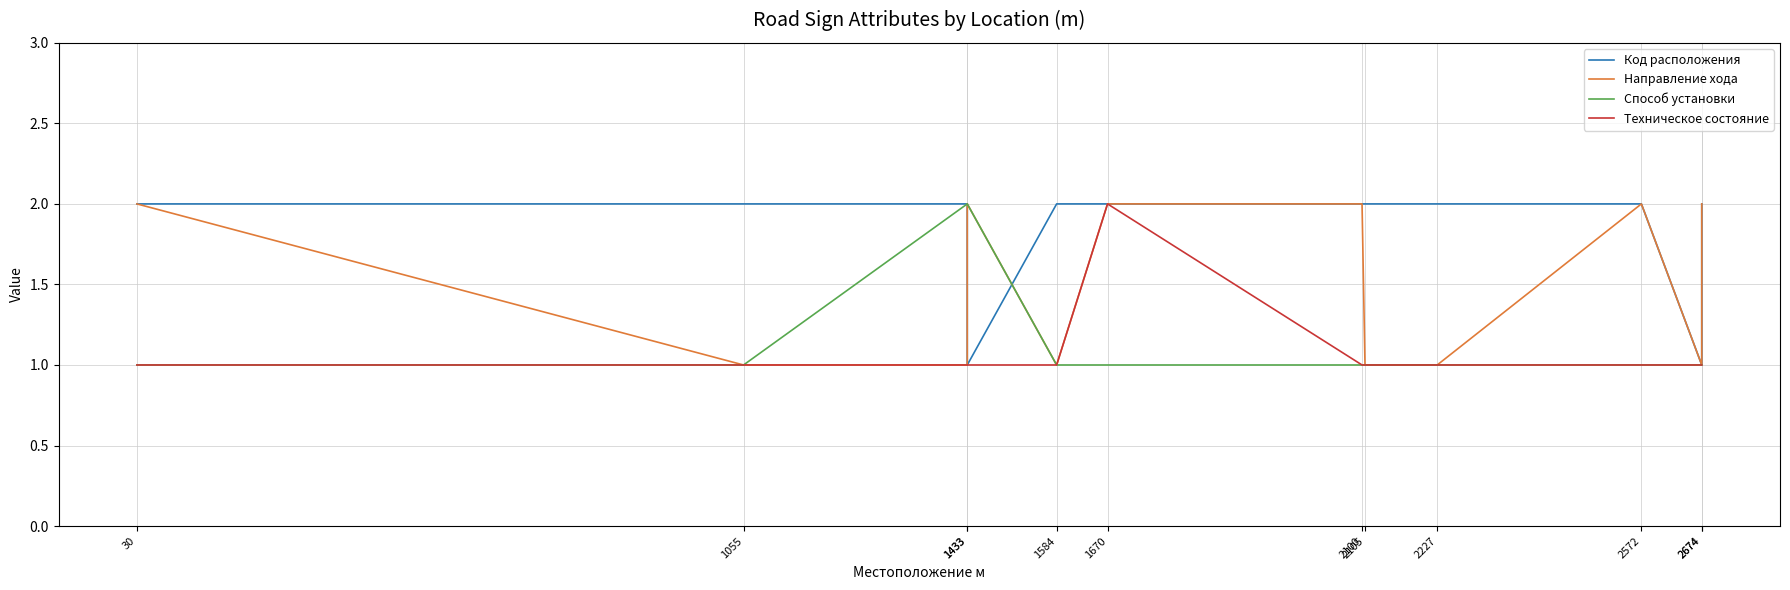

Between which two adjacent categories do Способ установки and Код расположения first intersect?

1433 and 1584